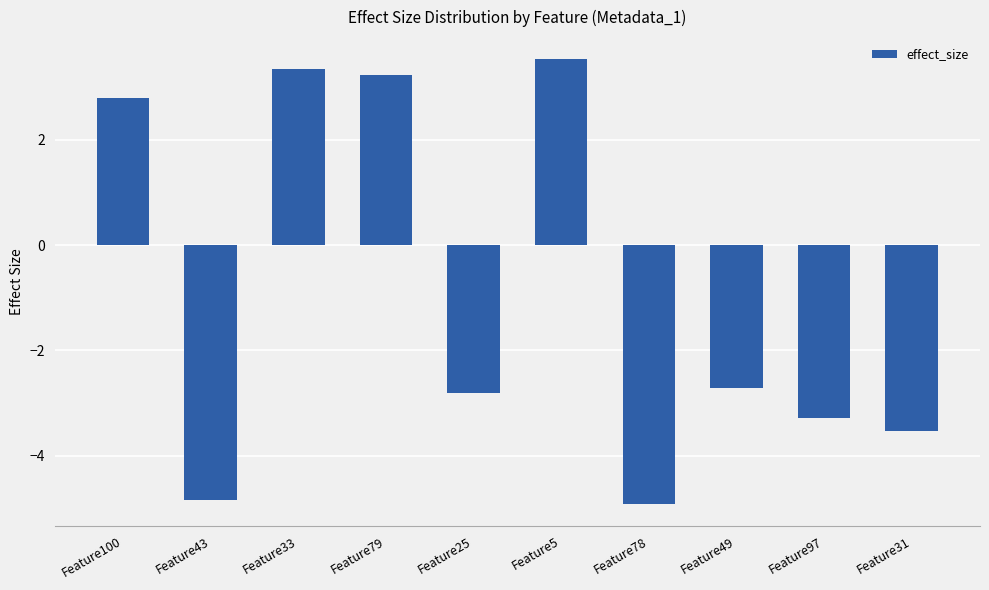

What is the greatest value displayed?

3.5